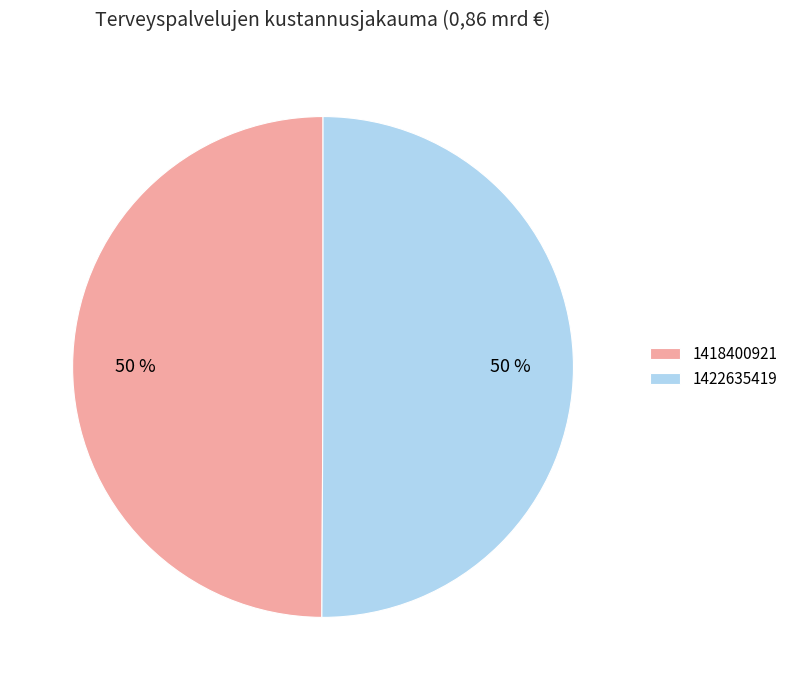

What is the ratio of the value at 1418400921 to the value at 1422635419?

1.0